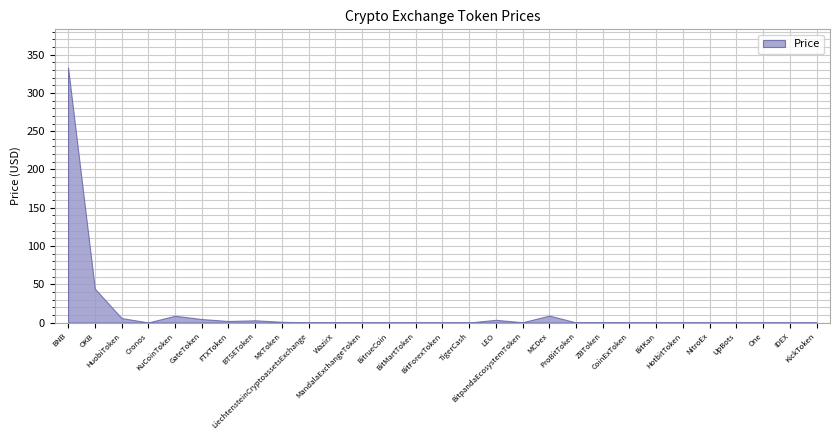

List the labels in order of value, smallest first.

NitroEx, UpBots, BitKan, BitForexToken, HotbitToken, TigerCash, KickToken, One, BitrueCoin, CoinExToken, IDEX, Cronos, MandalaExchangeToken, BitMartToken, LiechtensteinCryptoassetsExchange, ProBitToken, WazirX, ZBToken, BitpandaEcosystemToken, MXToken, FTXToken, BTSEToken, LEO, GateToken, HuobiToken, KuCoinToken, MCDex, OKB, BNB